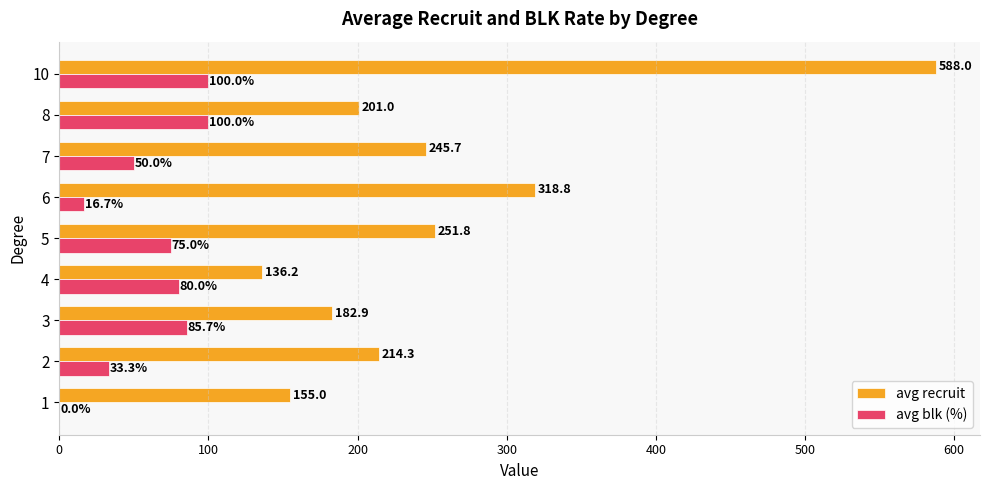

At which category is the sum across all series the highest?

10